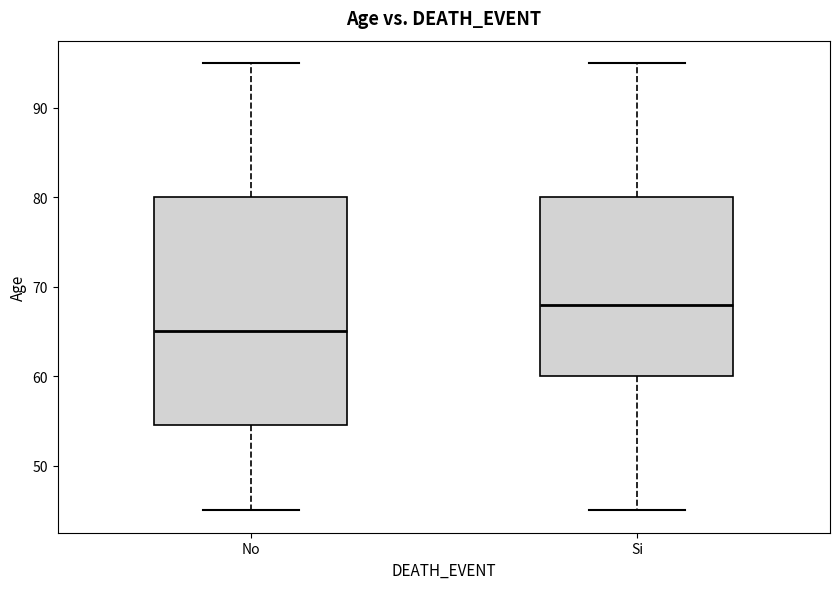

Reading left to right, transcribe this box plot: for each box, give where its median line is, the range the box spans, and where its two whiskers end, as read against the y-axis. The values are not printed on the chart, so give them approximately, as read against the axis.

No: median 65, box 55 to 80, whiskers 45 to 95
Si: median 68, box 60 to 80, whiskers 45 to 95